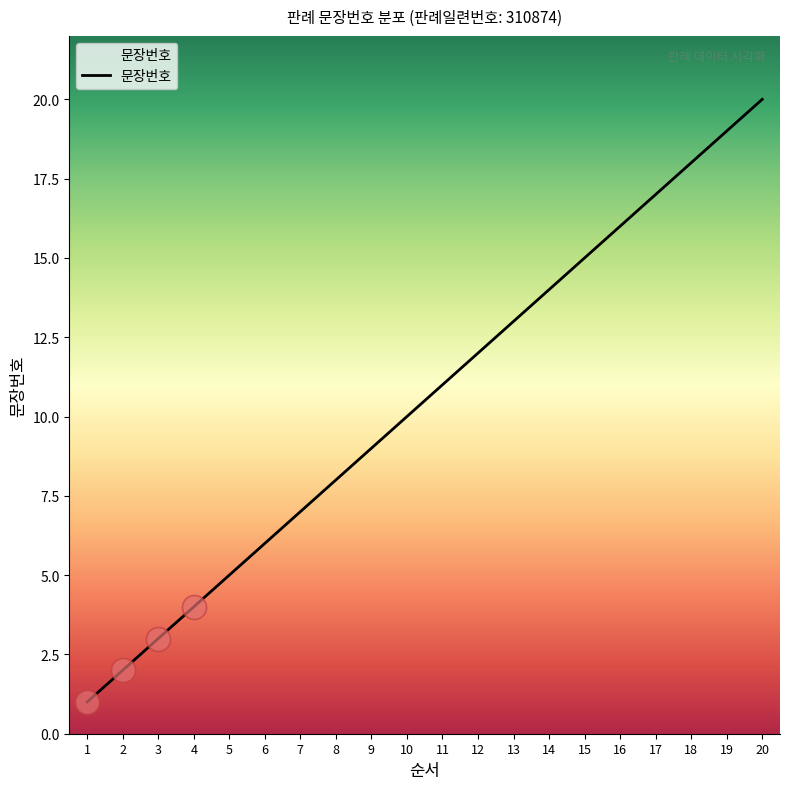

Which has a higher value, 17 or 16?

17